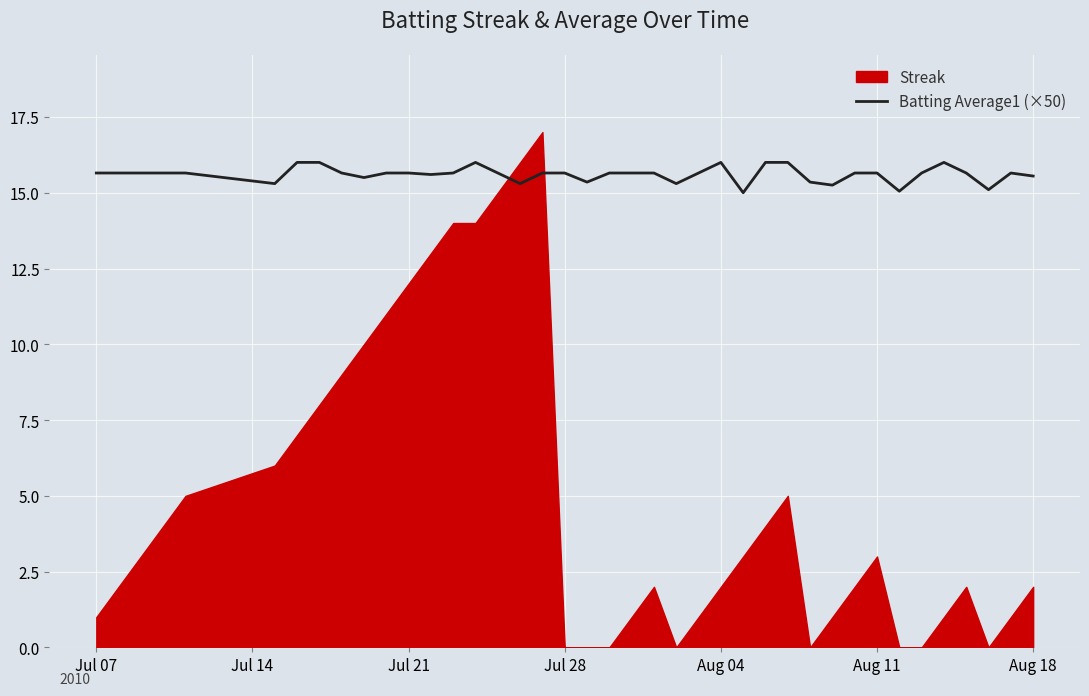

What is the lowest value of the Batting Average1 (×50) series?

15.0